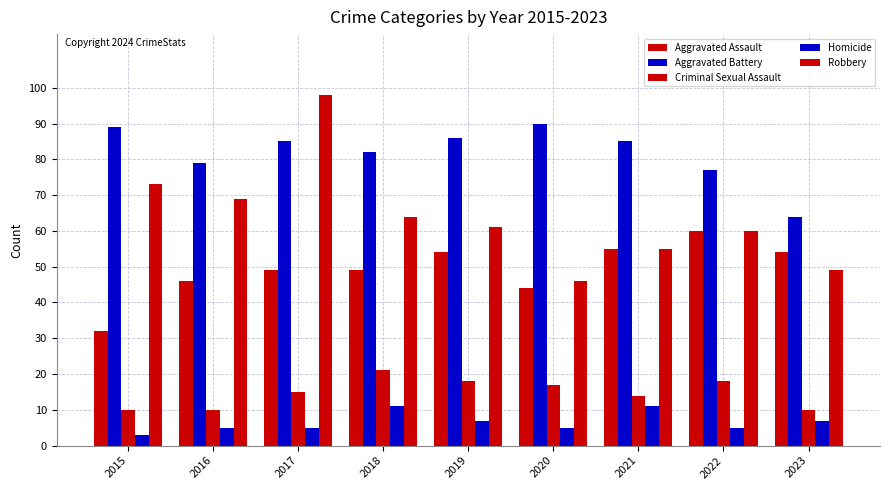

What is the lowest value of the Robbery series?

46